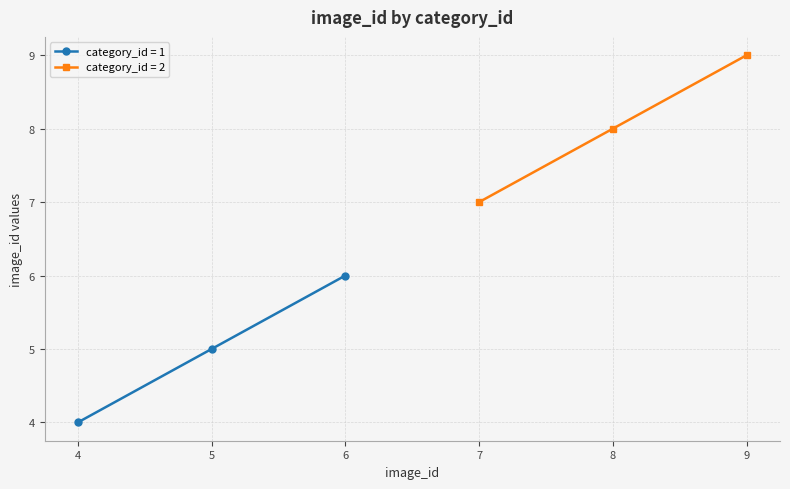

Which category has the highest value in the category_id = 1 series?

6